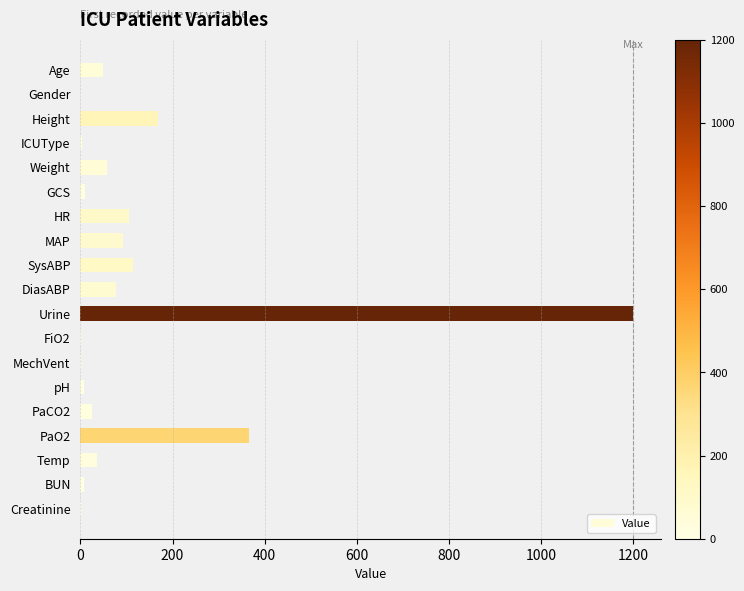

Which category has the highest value across all series?

Urine